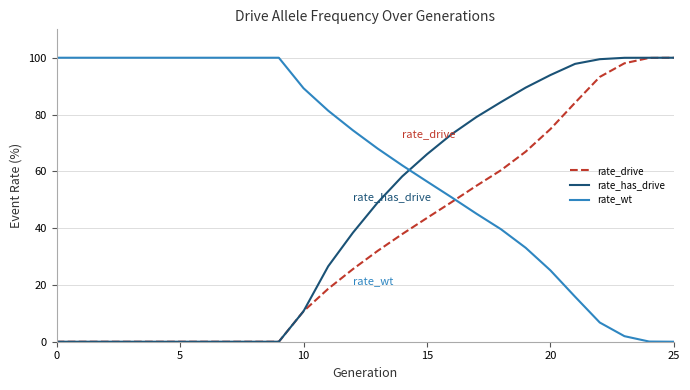

Rank the series by their average value, from lowest to highest.

rate_drive, rate_has_drive, rate_wt